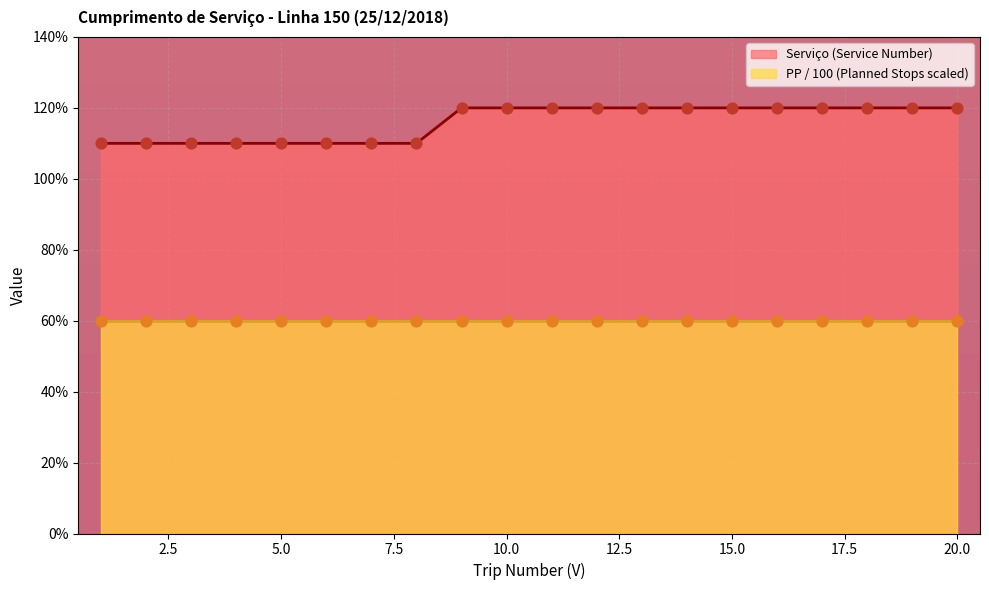

Which has a higher value, 3 or 8?

3